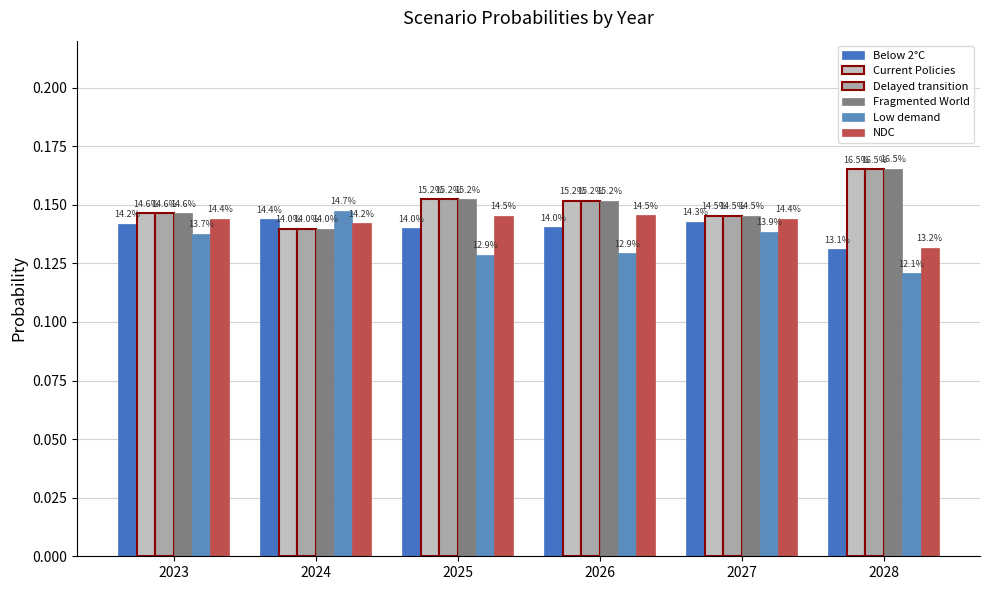

Reading left to right, transcribe all the data shown in this chart.

Below 2°C: 0.1	0.1	0.1	0.1	0.1	0.1
Current Policies: 0.1	0.1	0.2	0.2	0.1	0.2
Delayed transition: 0.1	0.1	0.2	0.2	0.1	0.2
Fragmented World: 0.1	0.1	0.2	0.2	0.1	0.2
Low demand: 0.1	0.1	0.1	0.1	0.1	0.1
NDC: 0.1	0.1	0.1	0.1	0.1	0.1